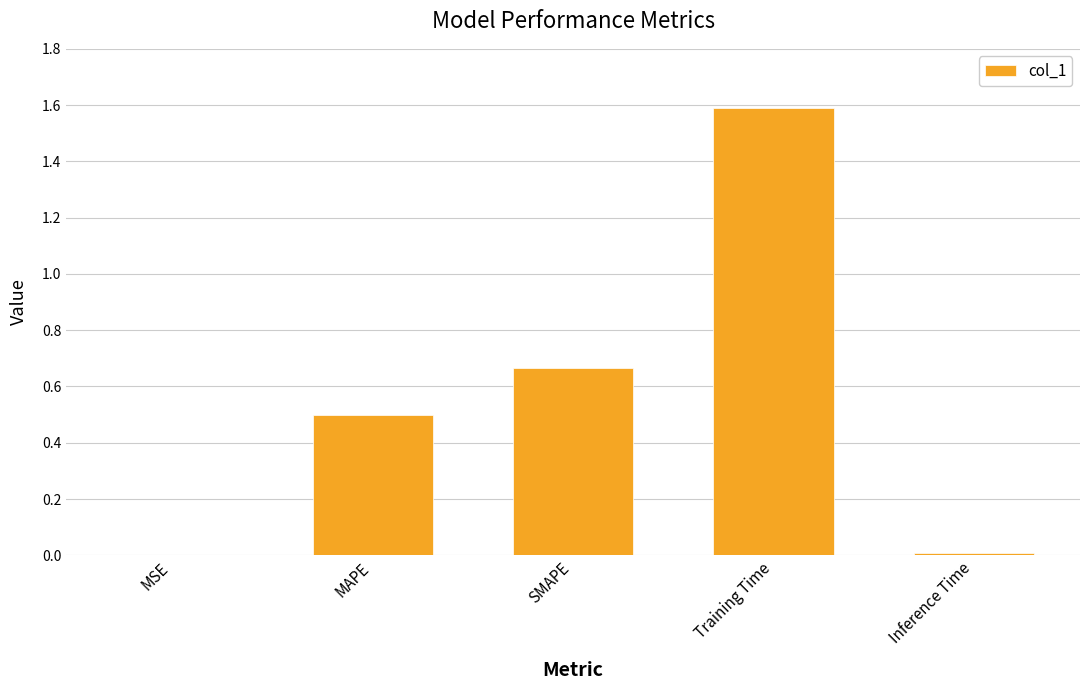

Which has a higher value, SMAPE or Inference Time?

SMAPE